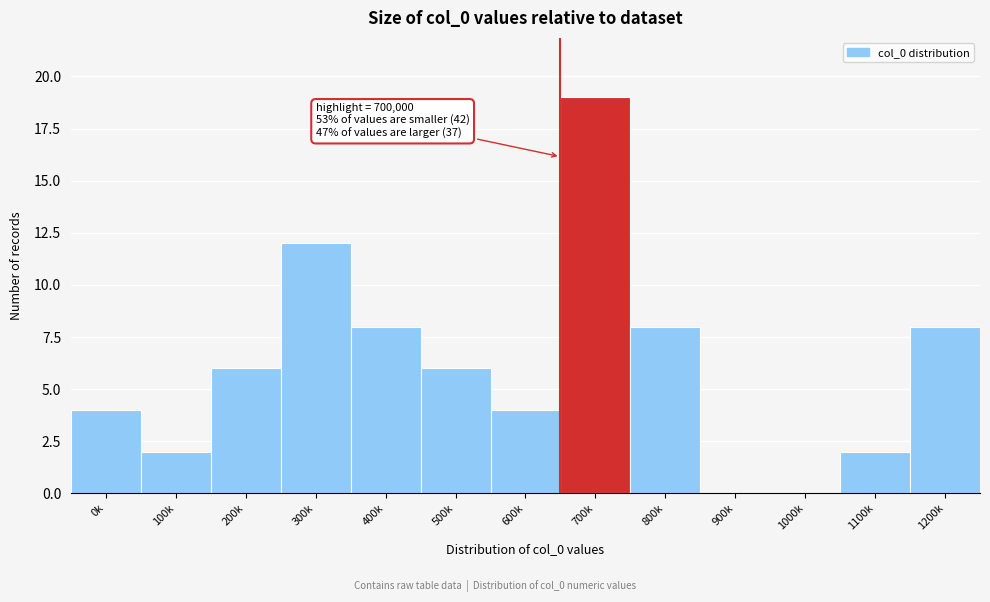

Reading left to right, what are all the values shown in this chart?

0k=4	100k=2	200k=6	300k=12	400k=8	500k=6	600k=4	700k=19	800k=8	900k=0	1000k=0	1100k=2	1200k=8